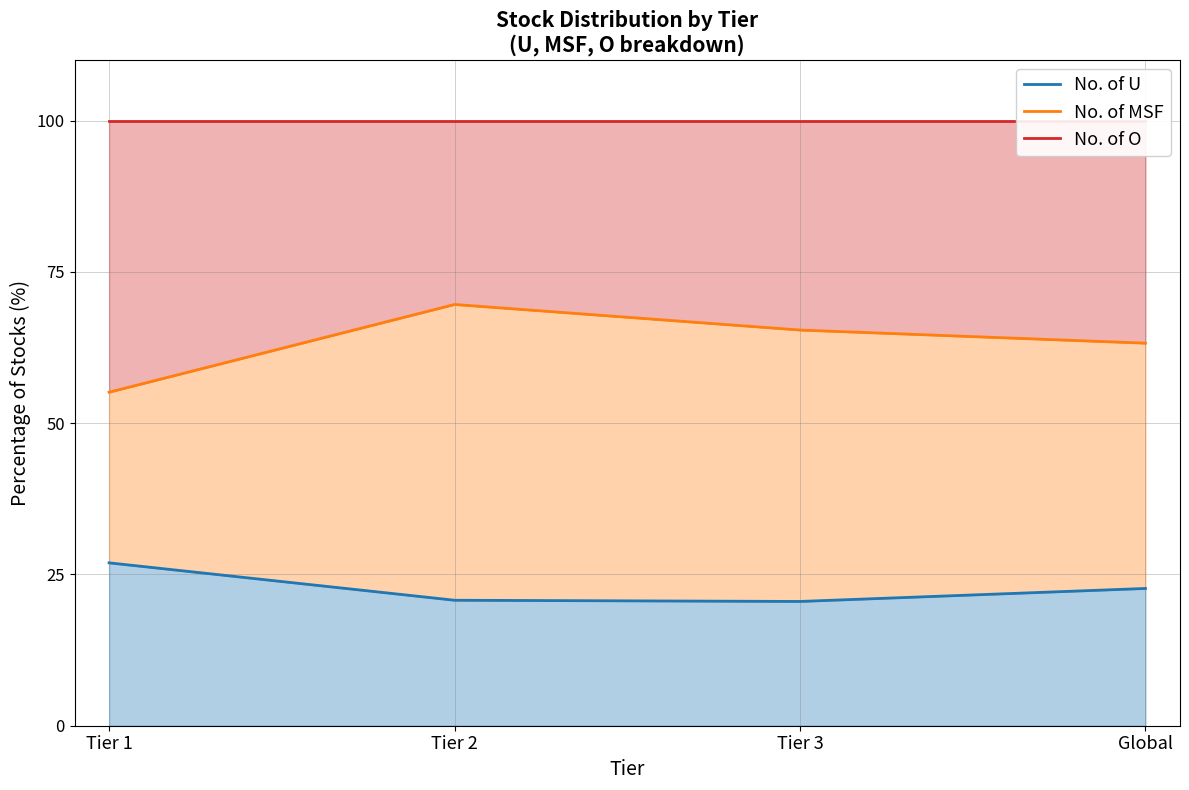

At which label does No. of MSF first exceed 65?

Tier 2